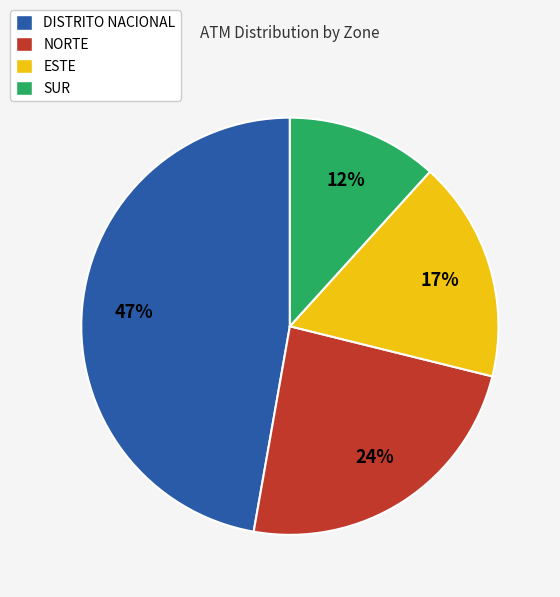

Which has a higher value, ESTE or NORTE?

NORTE